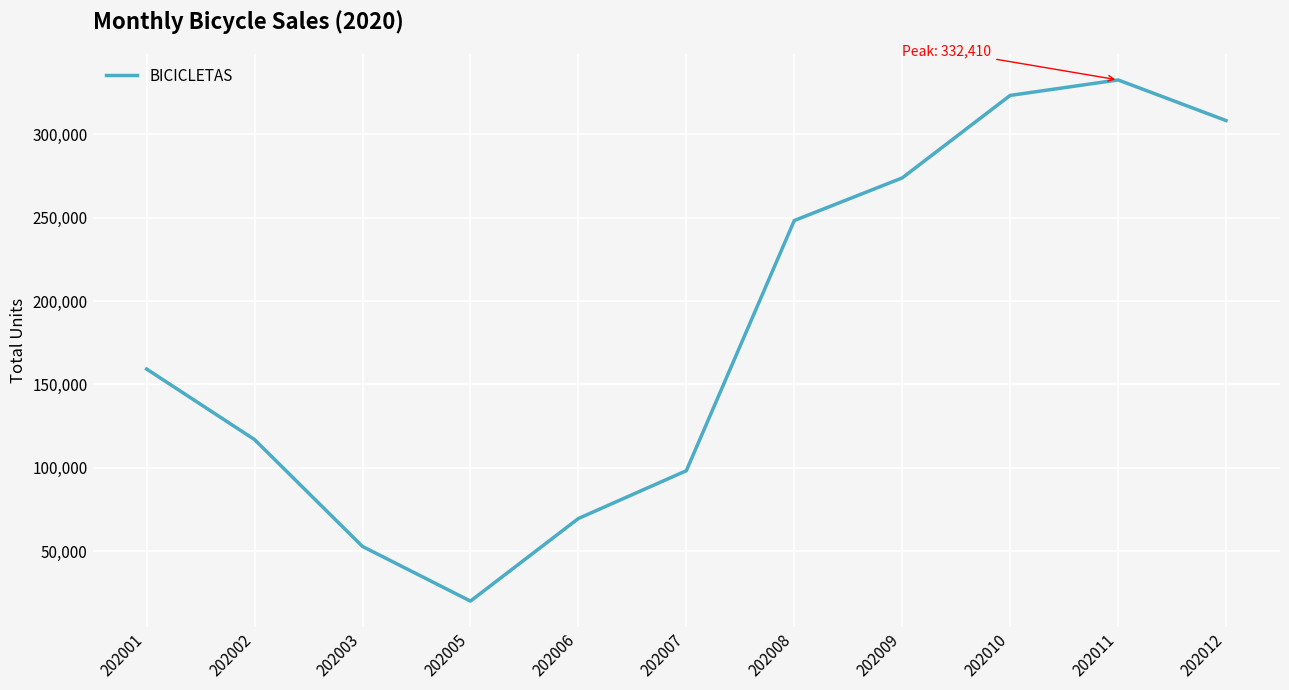

What is the smallest value displayed?

20235